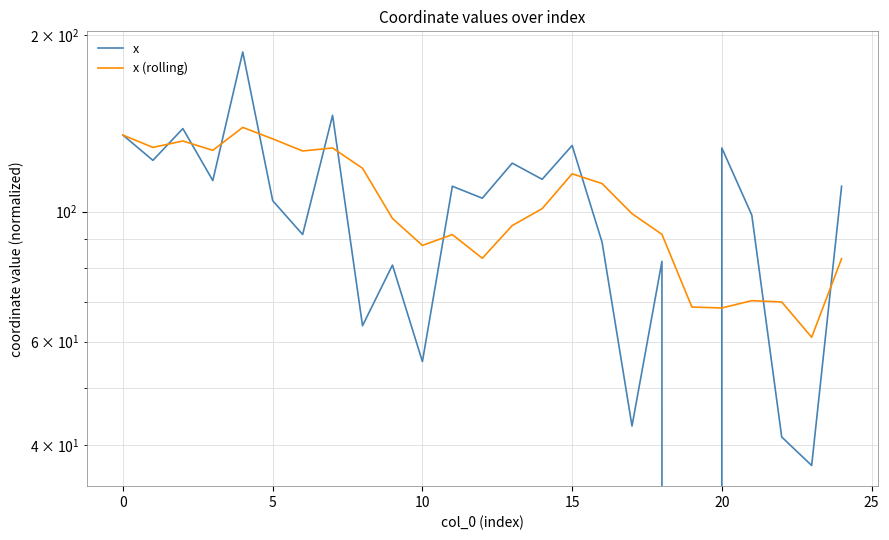

Which series ends up on top after the final intersection of x and x (rolling)?

x